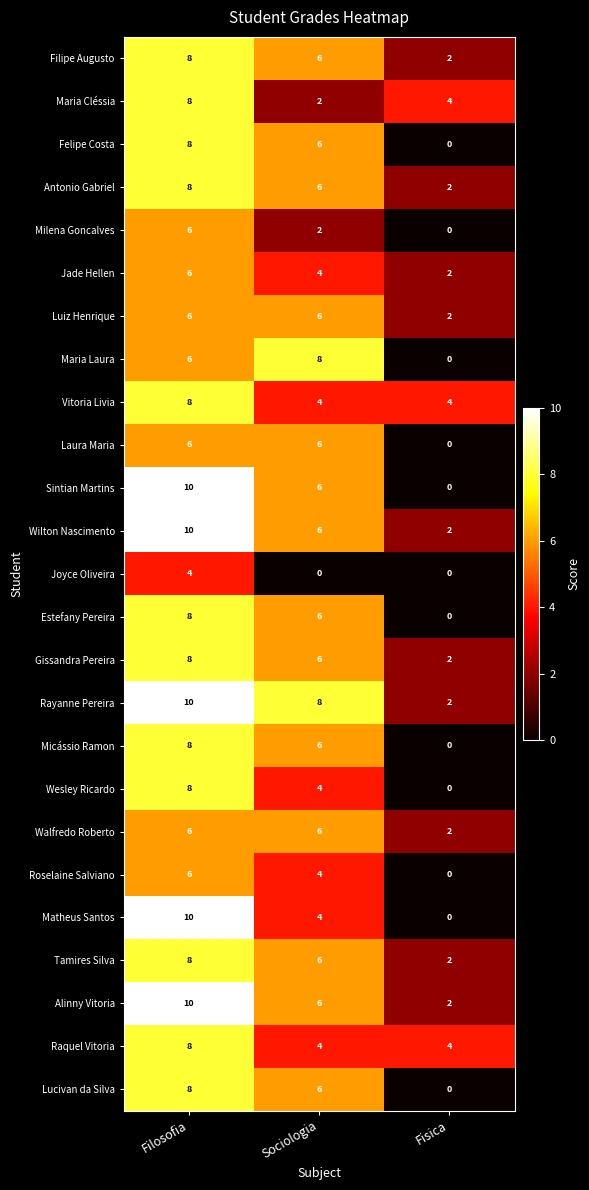

Where does the Tamires Silva series first go above 6?

Filosofia